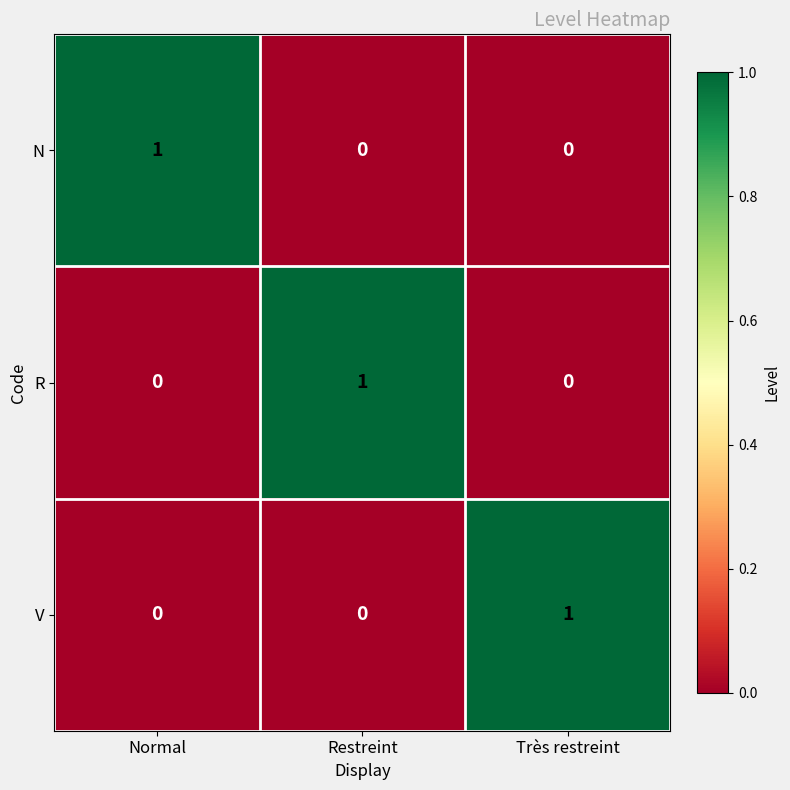

Which category has the highest value in the V series?

Très restreint